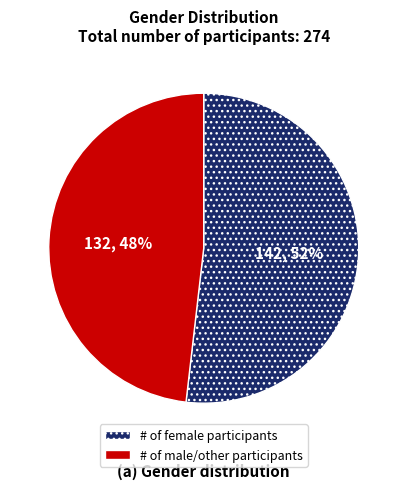

Count the number of slices in the pie.

2